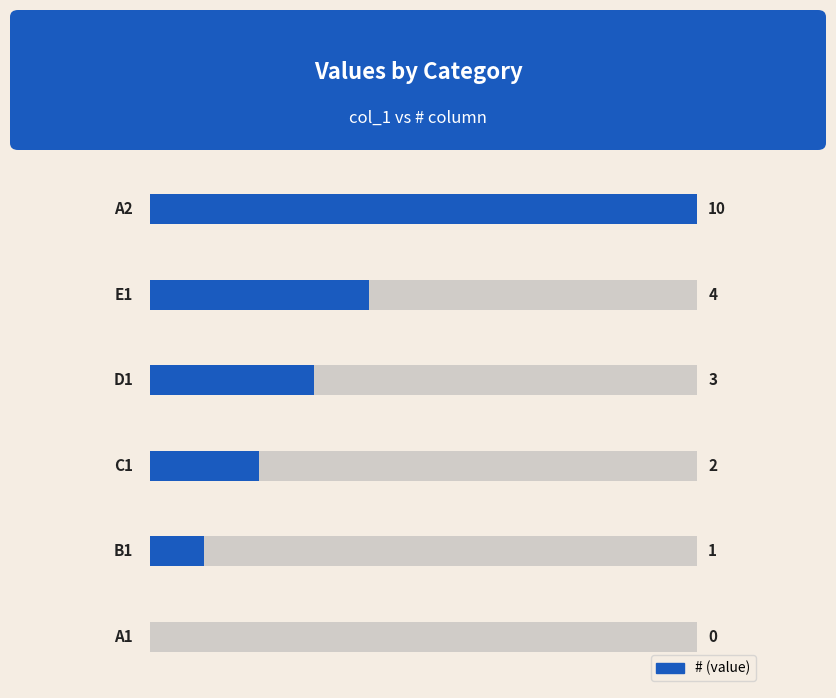

Count the number of categories in the chart.

6